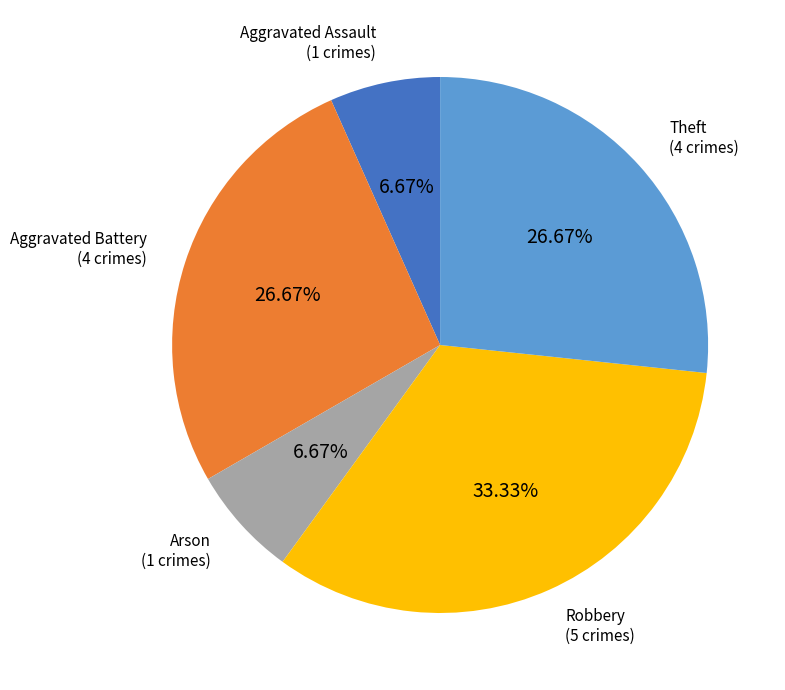

Is it true that Aggravated Assault is 7% of the pie?

True